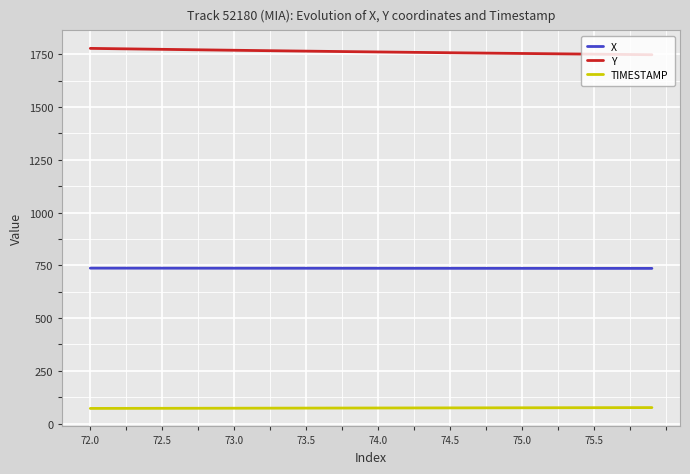

How many lines are shown in the chart?

3